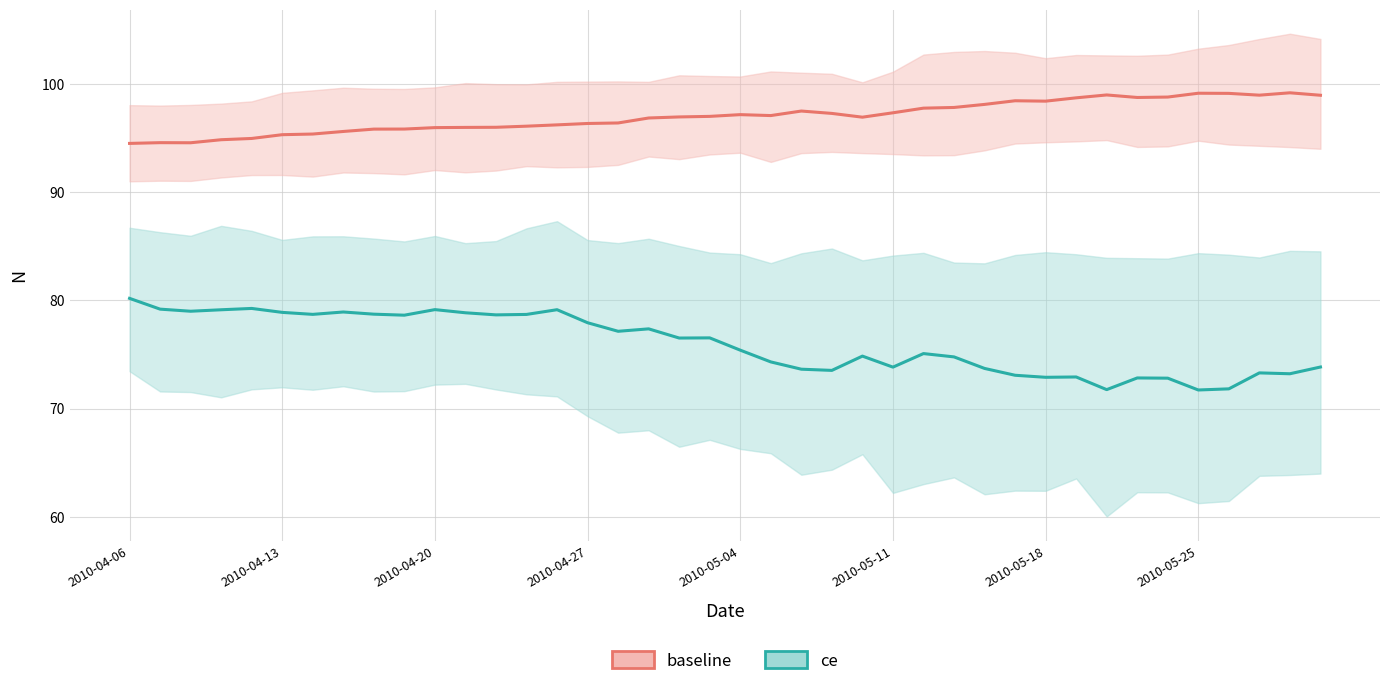

How many values in the ce series are below 76?

20